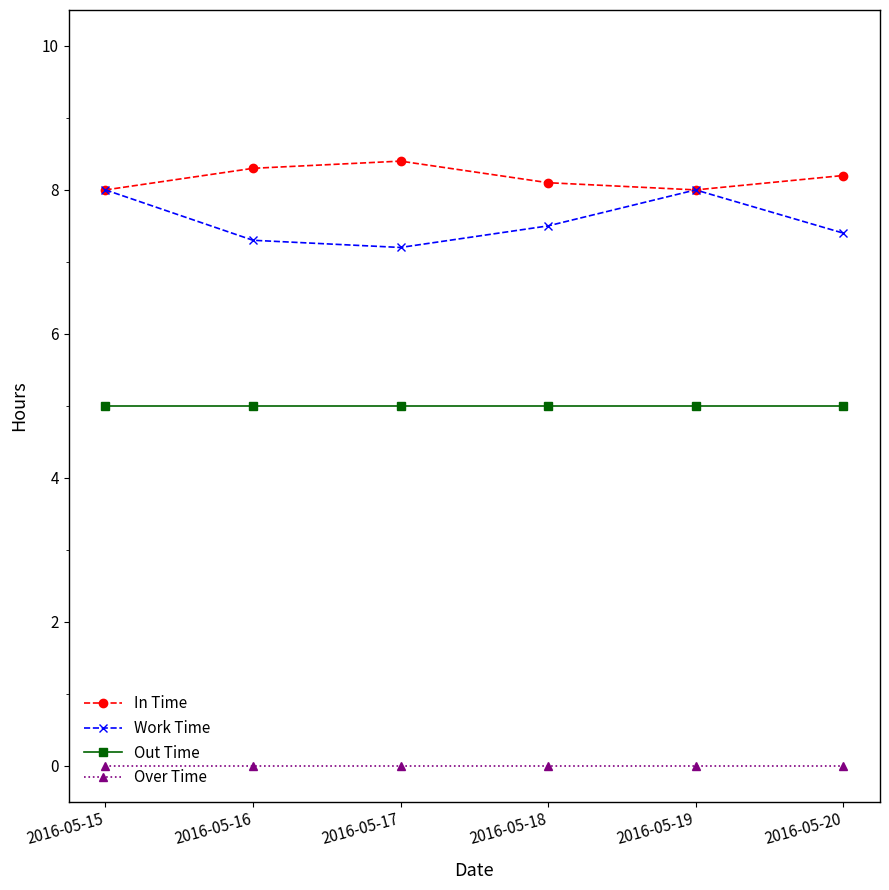

What is the greatest value displayed?

8.4